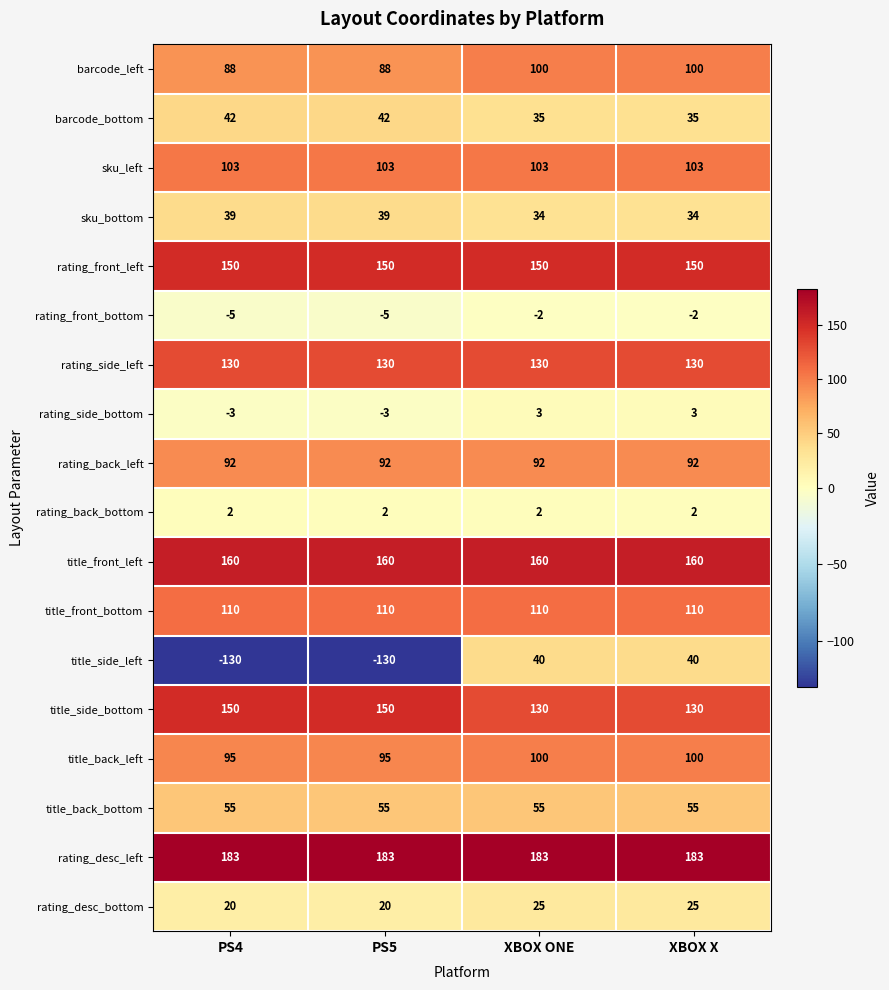

The value of title_back_bottom at PS4 is 55. True or false?

True